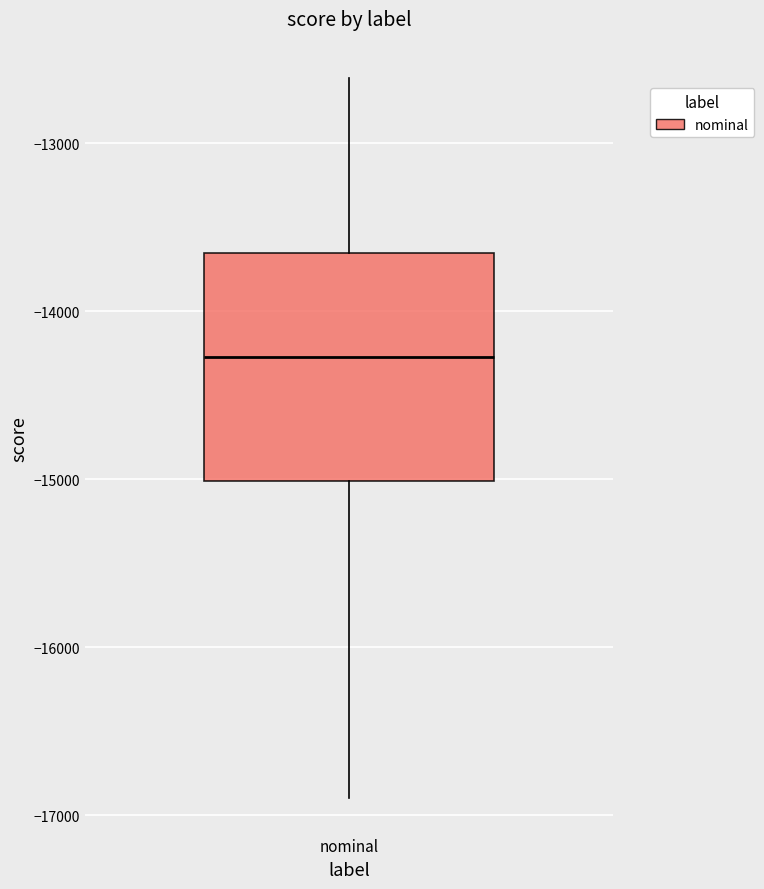

Transcribe this box plot: give where the median line is, the range the box spans, and where the two whiskers end, as read against the y-axis. The values are not printed on the chart, so give them approximately, as read against the axis.

median -14300, box -15000 to -13700, whiskers -16900 to -12600